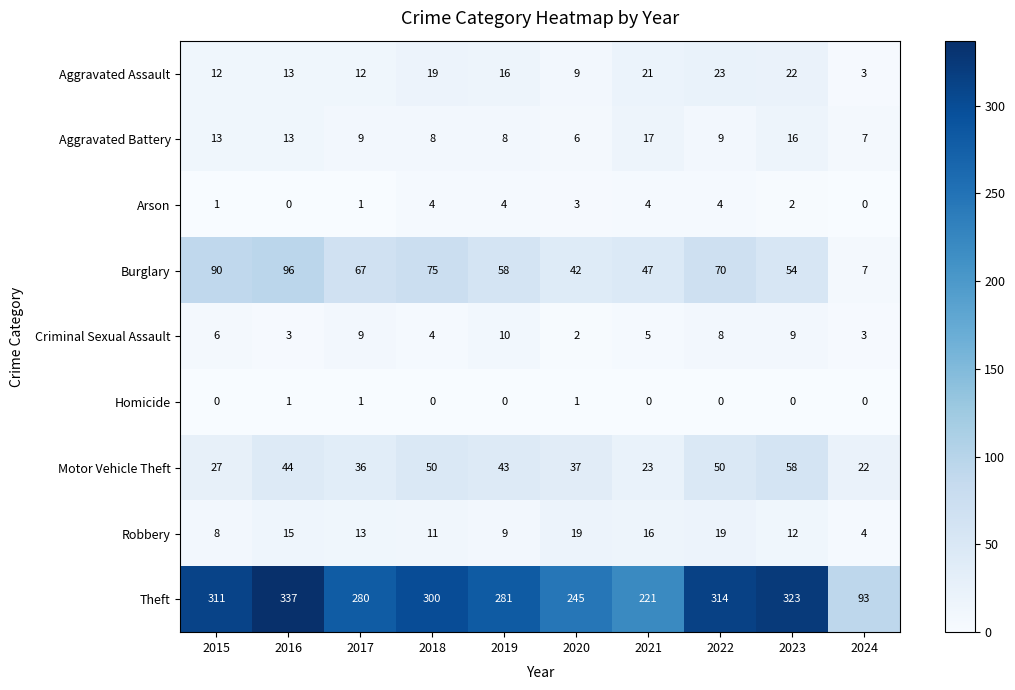

Which series has the widest spread of values?

Theft